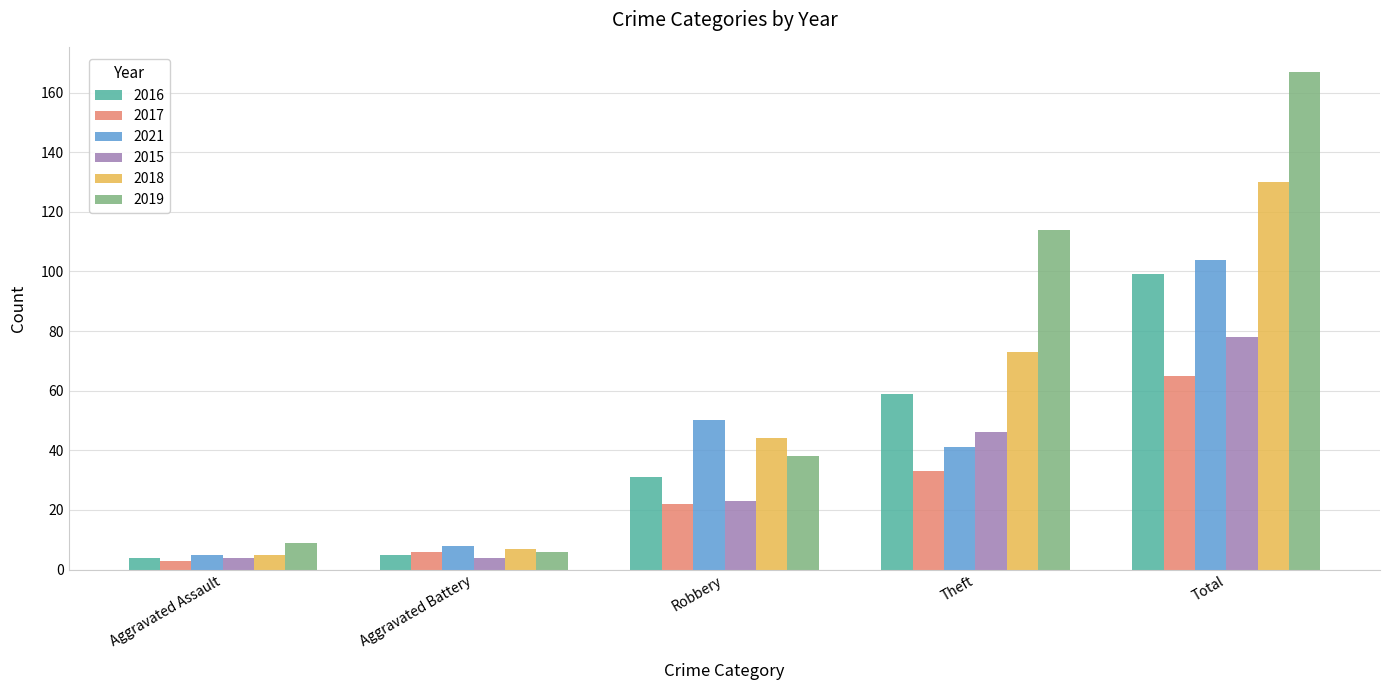

Is it true that 2017 equals 65 at Total?

True